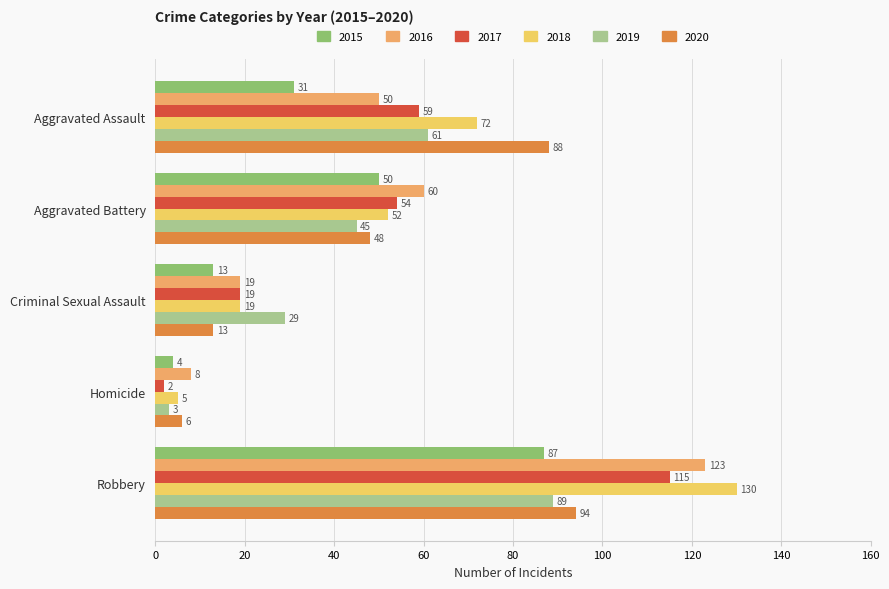

Which category has the highest value in the 2016 series?

Robbery